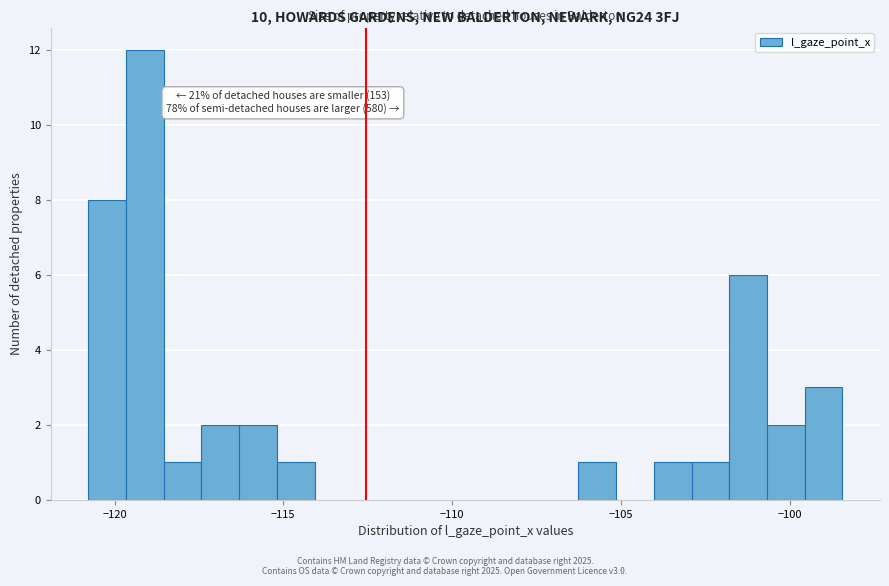

Around what value on the x-axis is the tallest bar? Give the approximate position of its centre, as read against the axis.

-119.0